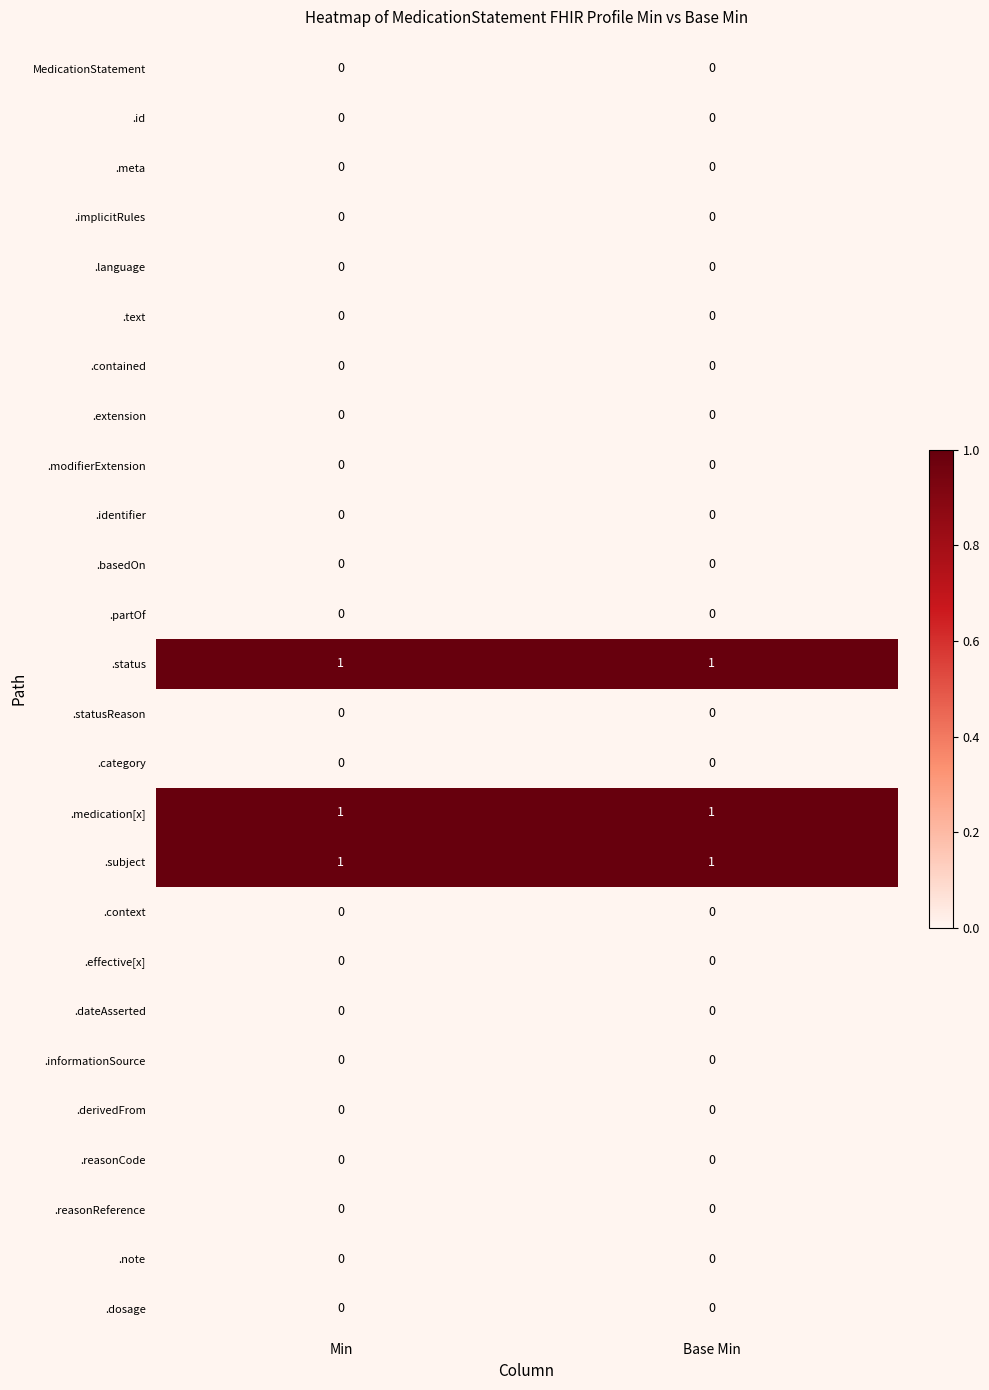

The value of .dateAsserted at Base Min is 0. True or false?

True